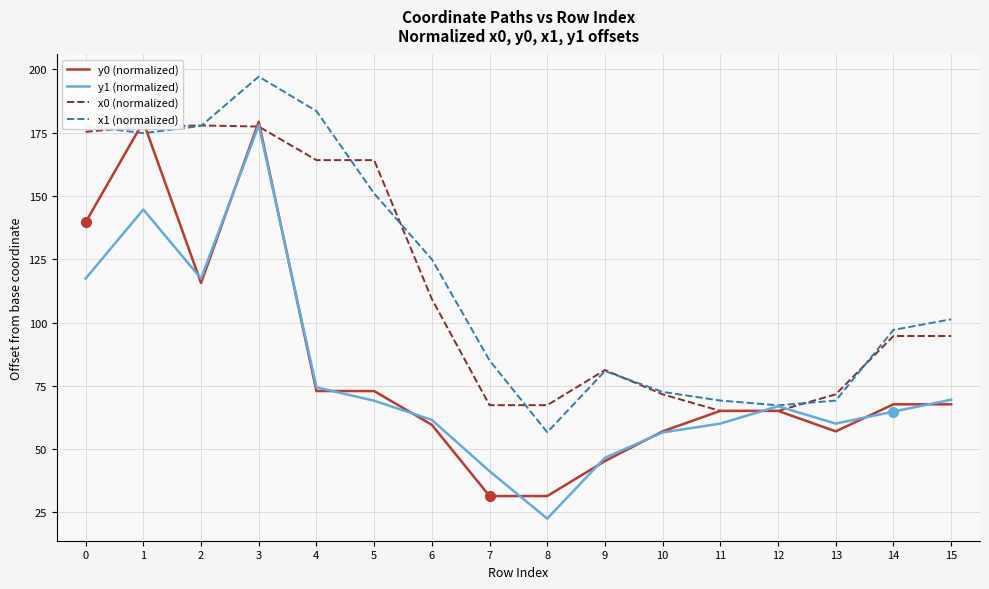

What is the average value of the y0 (normalized) series?

81.7